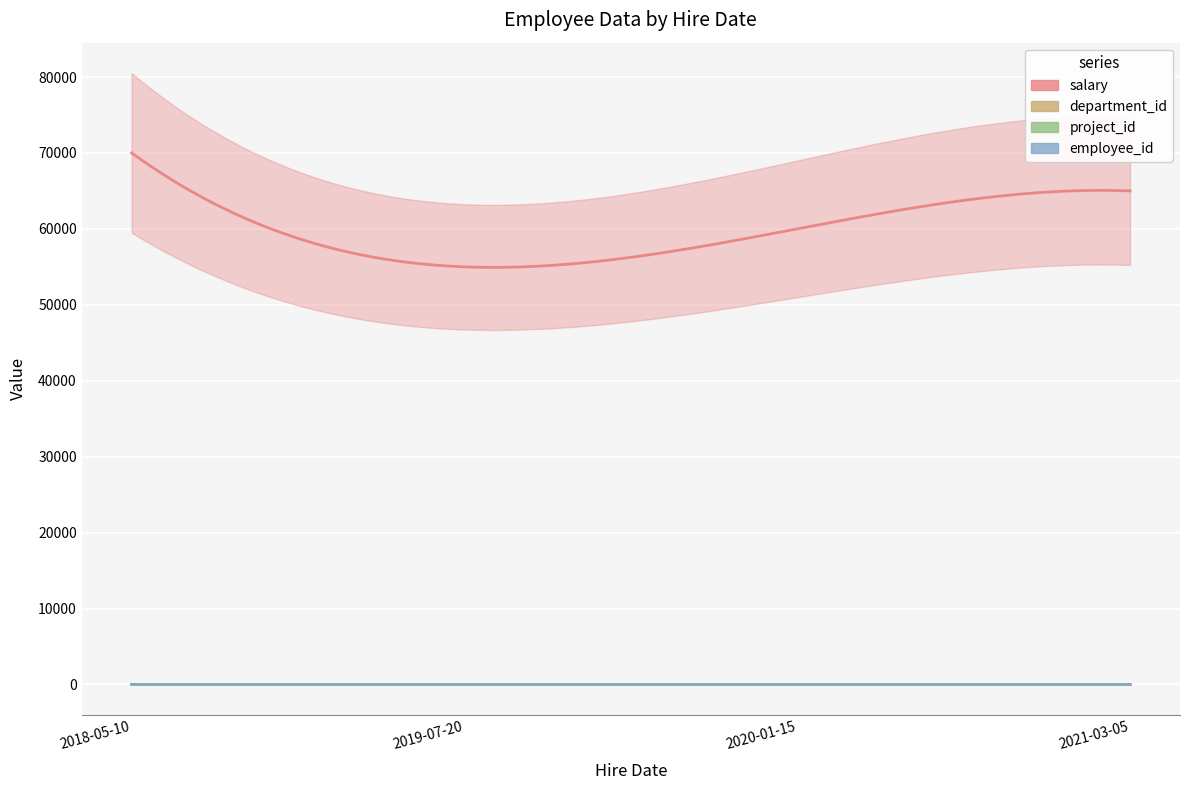

What is the difference between the highest and lowest values at 2018-05-10?

69998